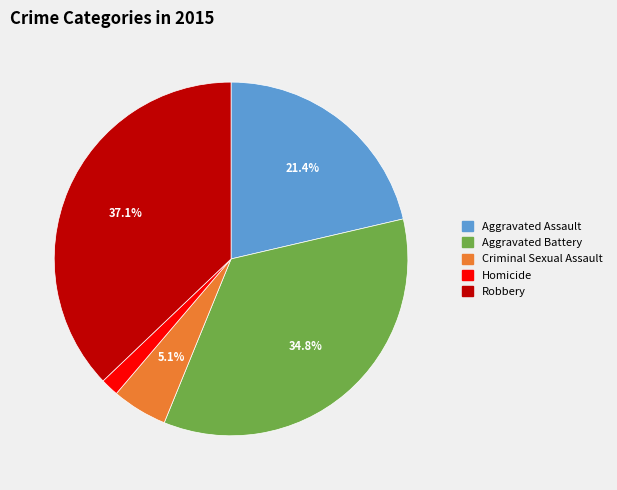

To the nearest percent, what is the difference between the largest and smallest slice percentages?

35%